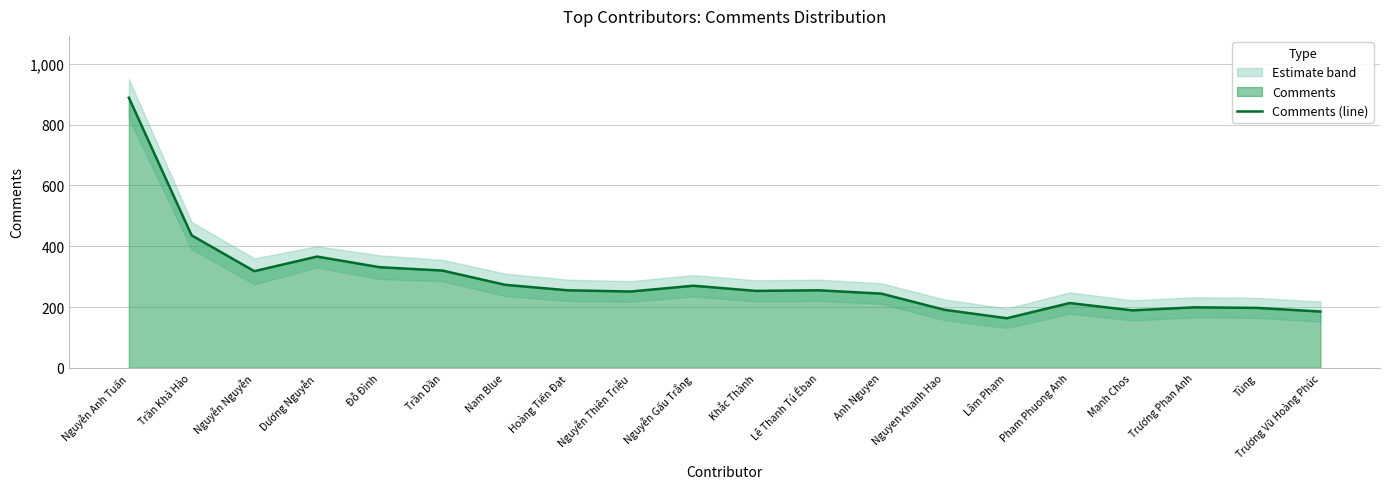

Reading left to right, extract all data points from this chart.

Nguyễn Anh Tuấn=889	Trần Khả Hào=436	Nguyễn Nguyễn=318	Dương Nguyễn=366	Đỗ Đình=331	Trần Dần=320	Nam Blue=273	Hoàng Tiến Đạt=255	Nguyễn Thiên Triệu=251	Nguyễn Gấu Trắng=270	Khắc Thành=253	Lê Thanh Tú Êban=255	Anh Nguyen=244	Nguyen Khanh Hao=191	Lâm Phạm=163	Pham Phuong Anh=213	Mạnh Chos=189	Trương Phan Anh=199	Tùng=197	Trương Vũ Hoàng Phúc=185